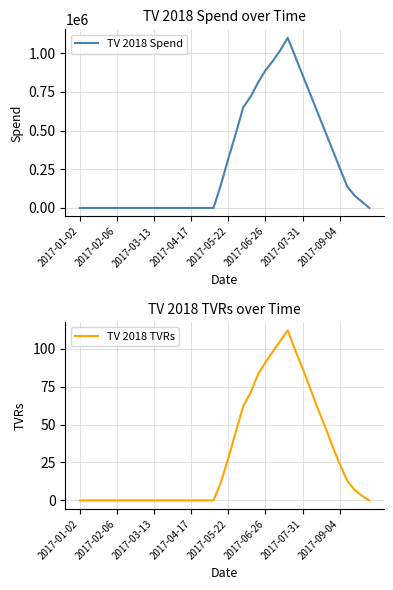

List the series in order of their peak value, highest first.

TV 2018 Spend, TV 2018 TVRs